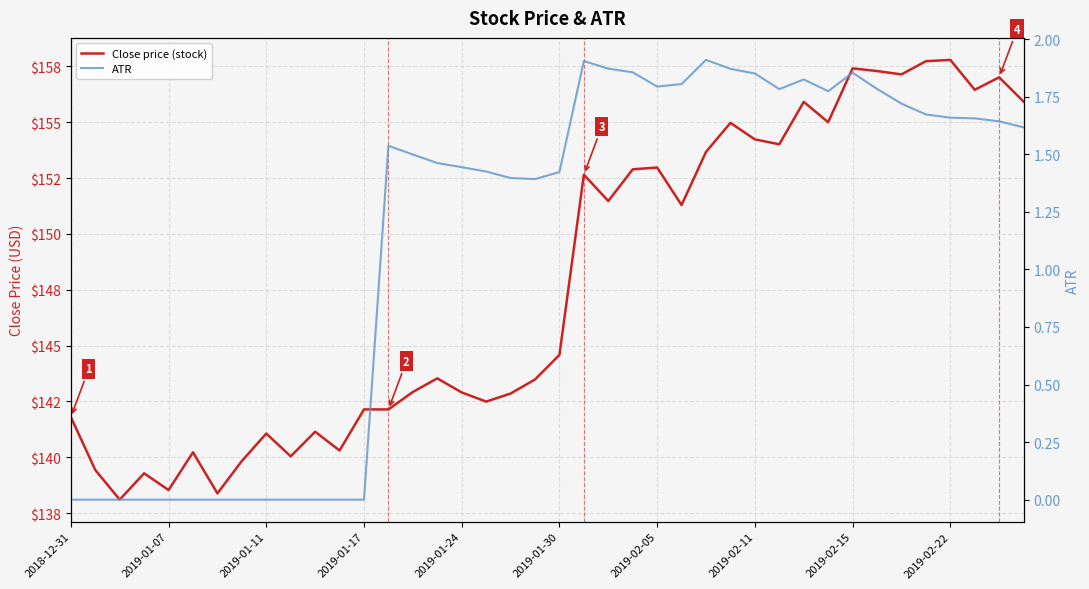

Is it true that Close price (stock) equals 152.7 at 21?

True